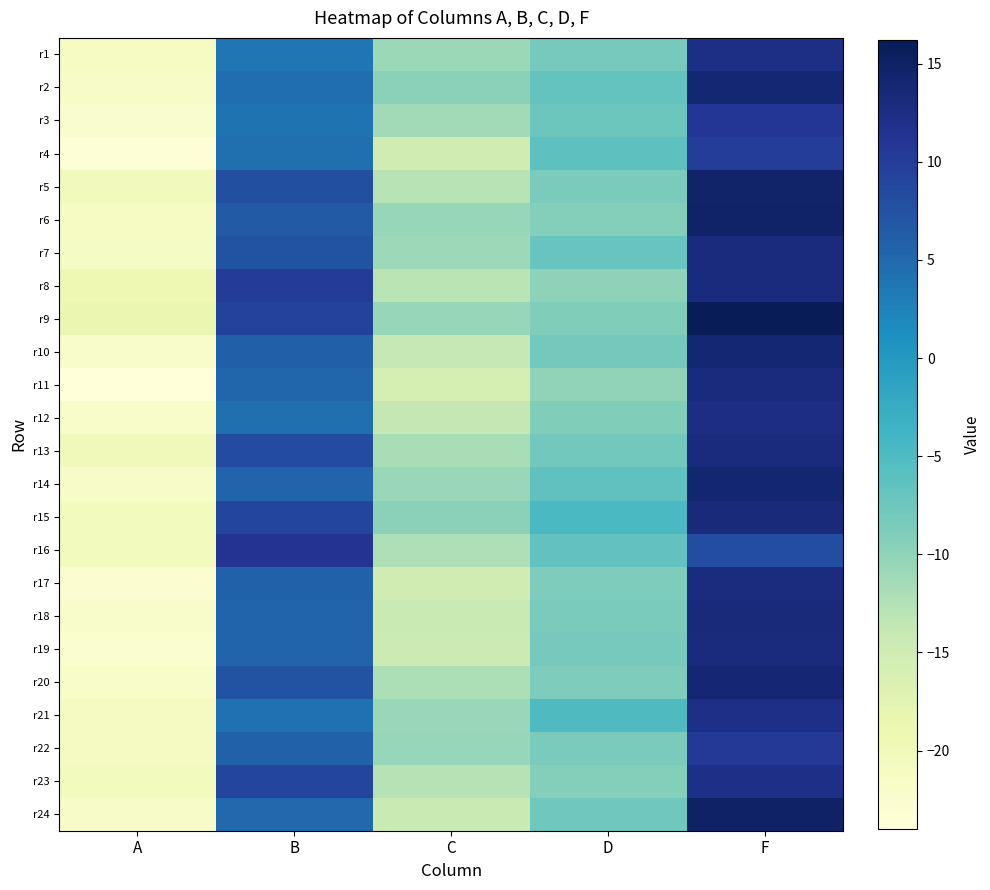

At D, list the series in order from smallest to largest.

r11, r8, r6, r23, r9, r12, r20, r17, r5, r22, r18, r1, r19, r10, r13, r24, r3, r7, r2, r16, r14, r4, r21, r15